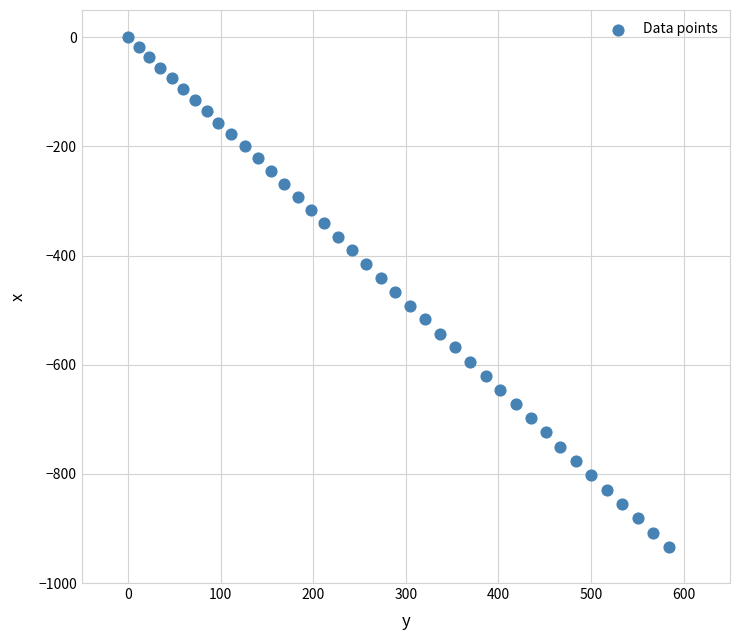

What is the range of X values (max minus min)?

583.9